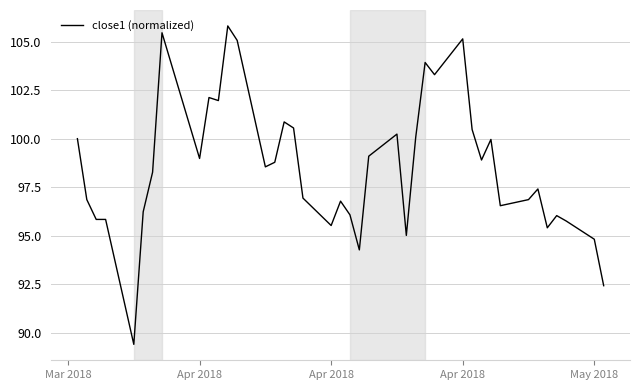

What is the minimum value shown in the chart?

89.4